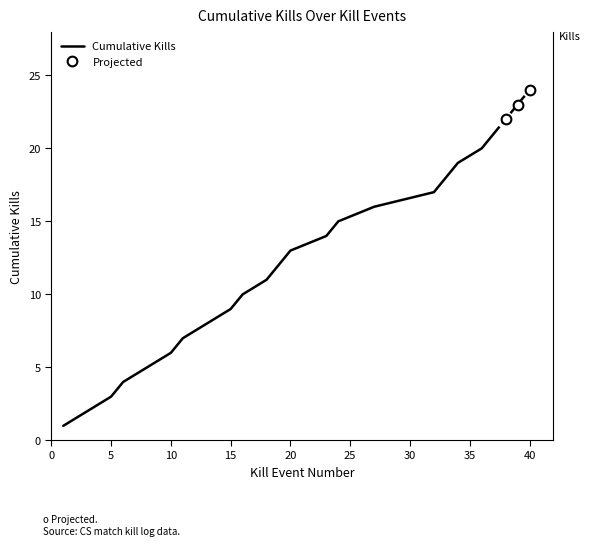

How many lines are shown in the chart?

2